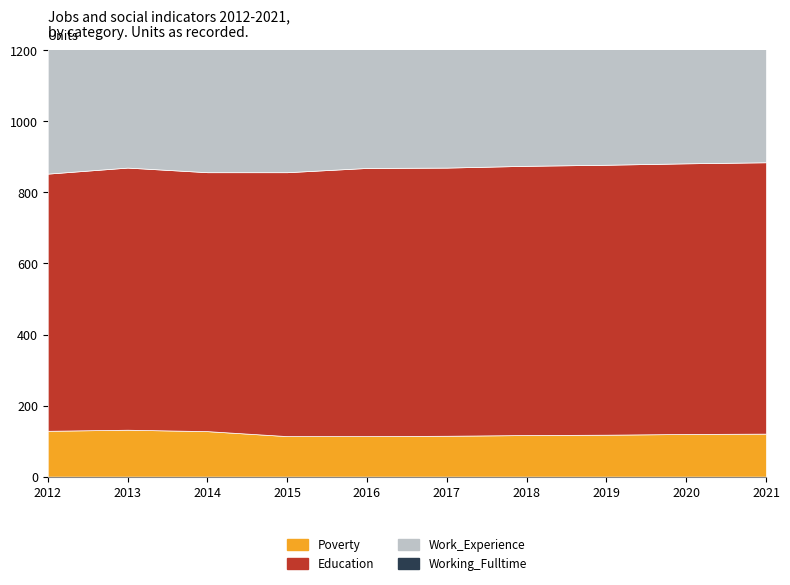

The value of Education at 2017 is 755. True or false?

True